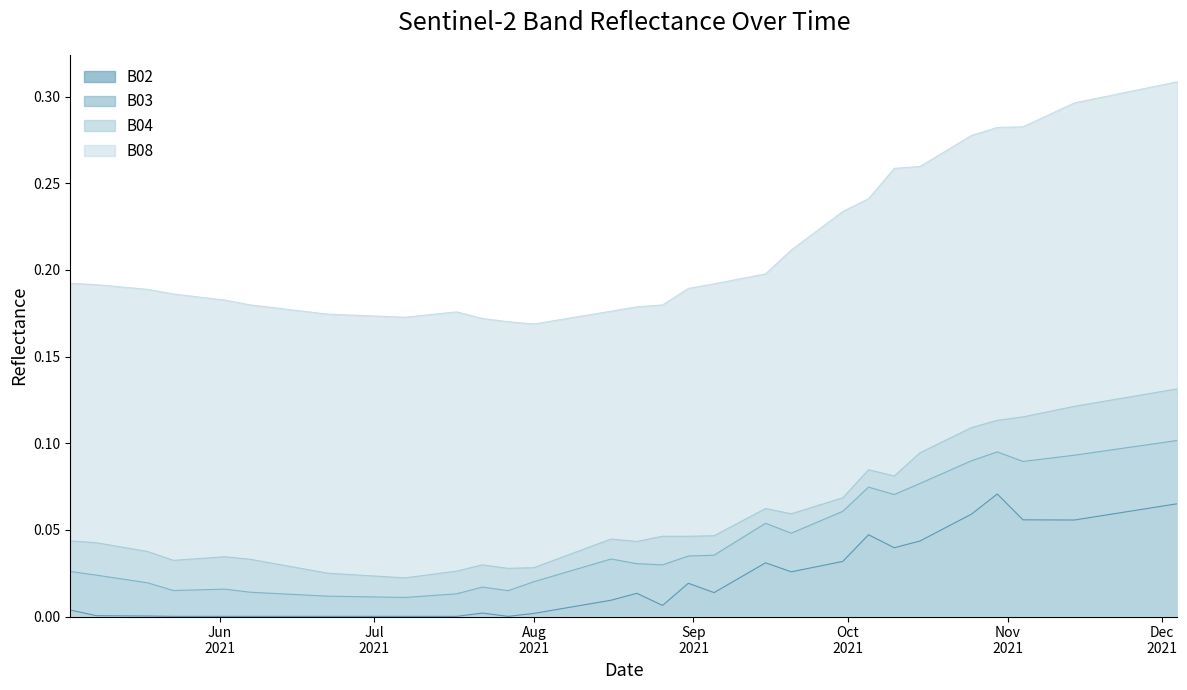

What is the approximate value of B04 at 2021-09-25?

0.1